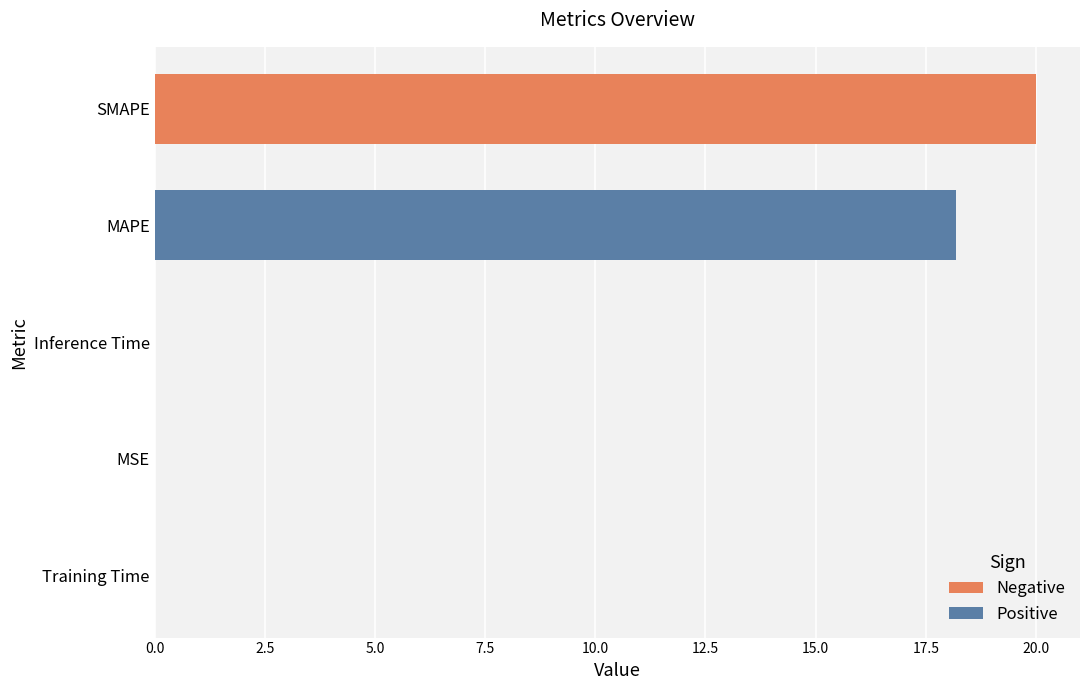

Does the chart contain stacked bars?

No